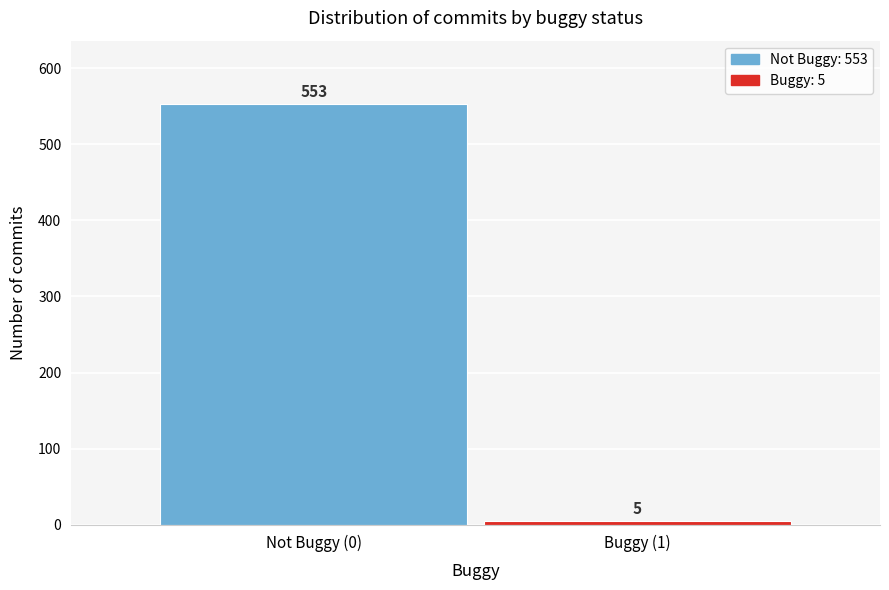

Reading left to right, list all the values displayed in this chart.

Not Buggy (0)=553	Buggy (1)=5